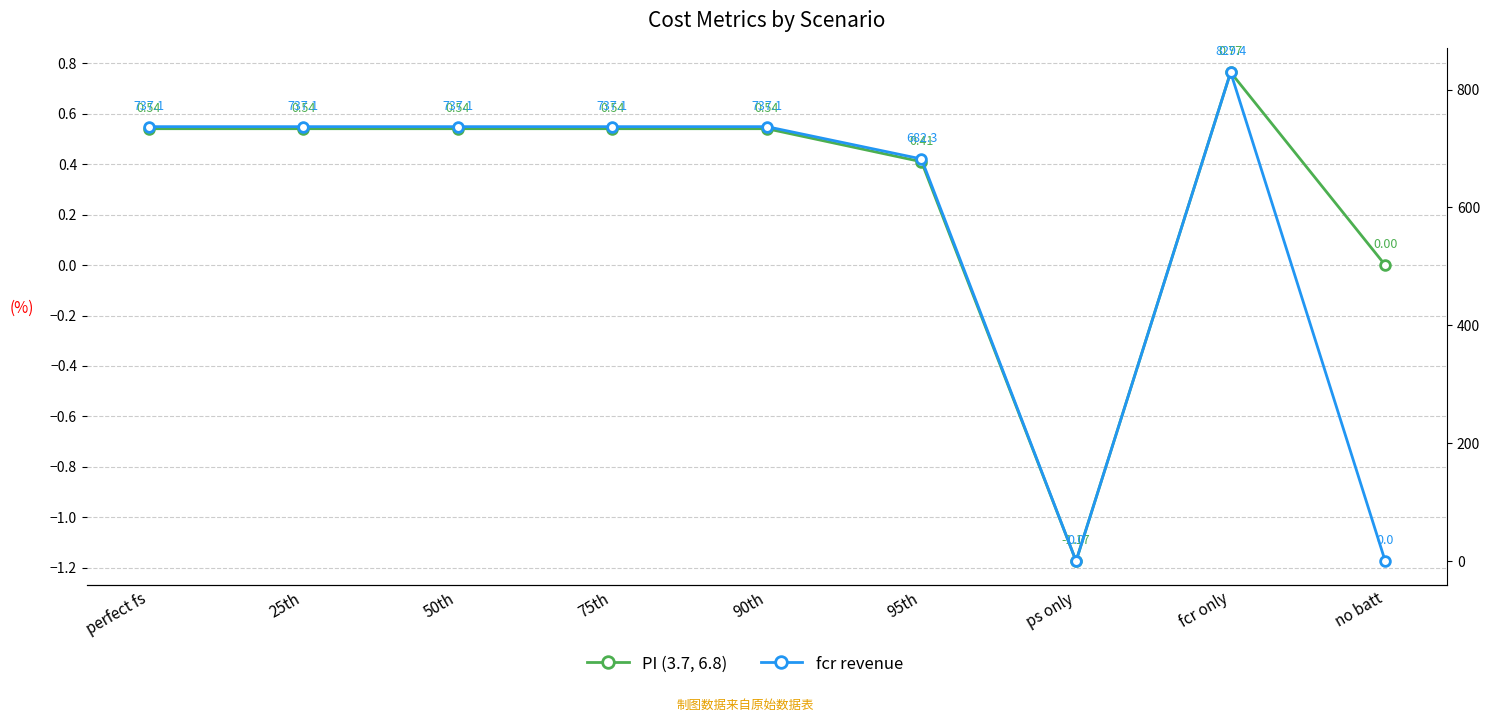

Where does the fcr revenue series first go above 737?

perfect fs